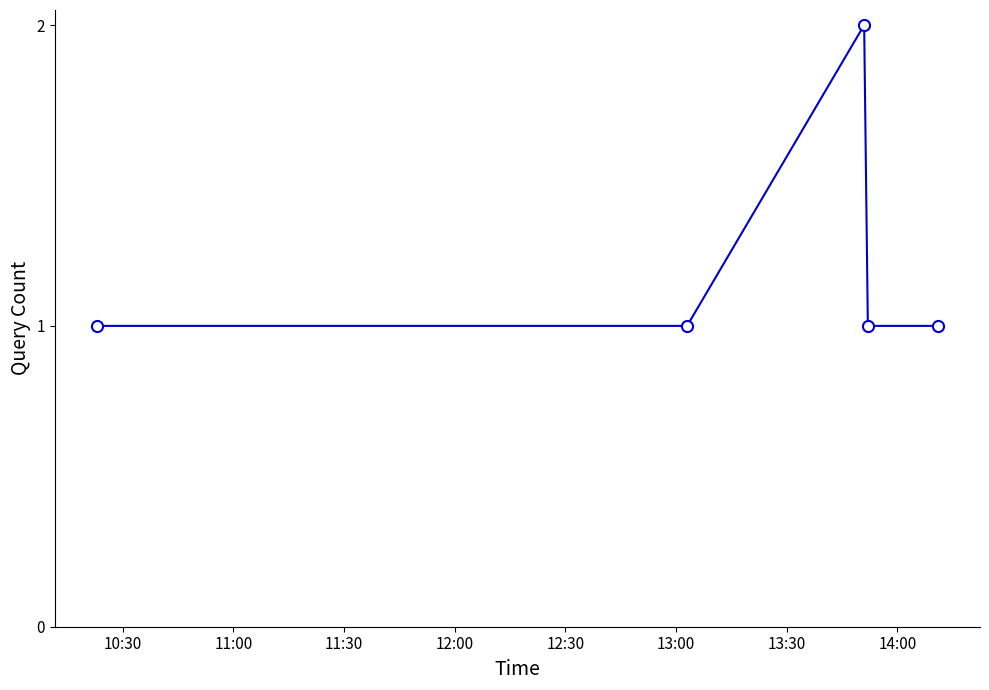

How many lines are shown in the chart?

1